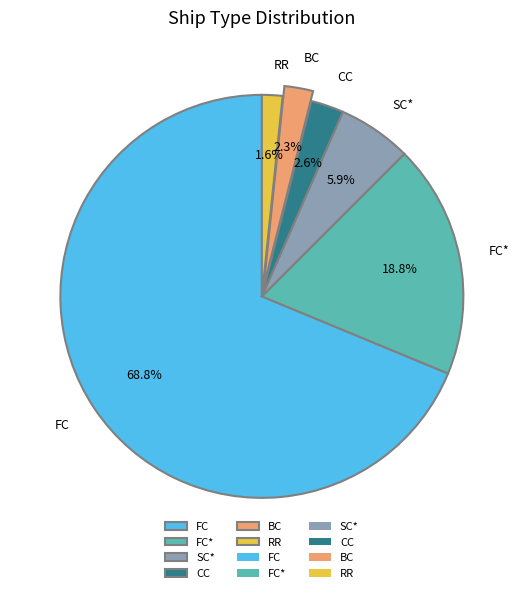

To the nearest percent, what is the difference between the largest and smallest slice percentages?

67%